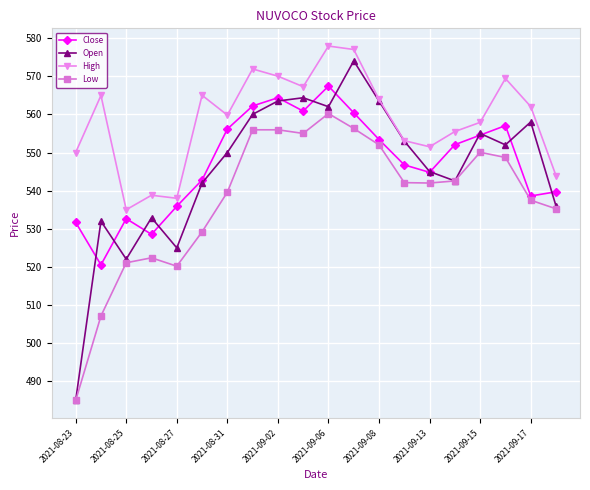

What is the value of the Low point at the 19th from the left?

537.5